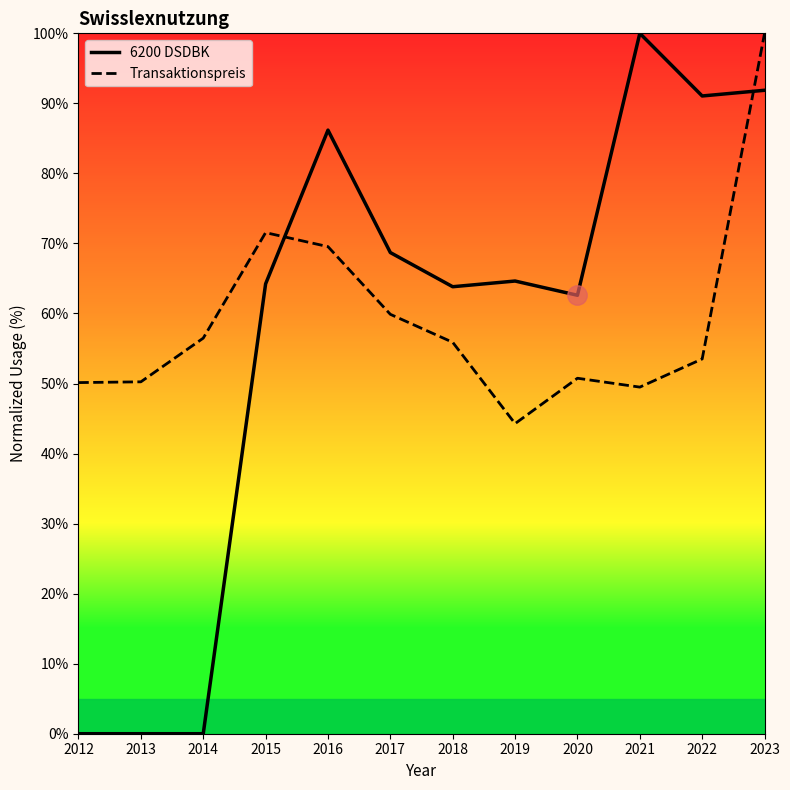

What is the sum of the 6200 DSDBK values at 2021 and 2017?

168.7